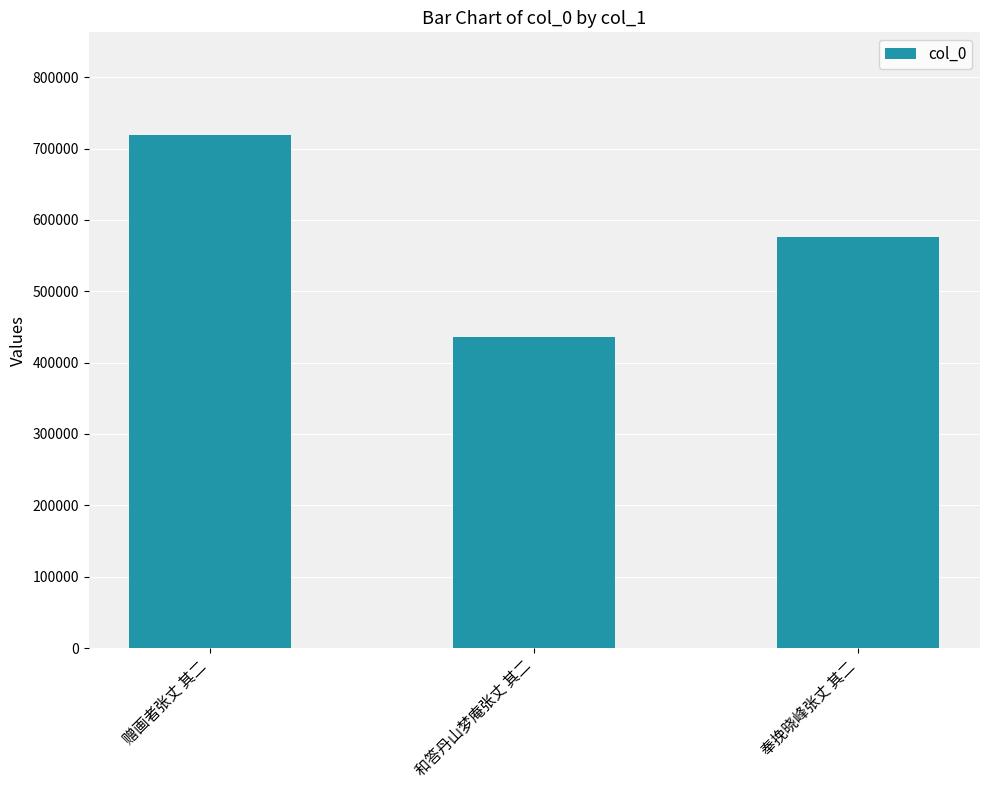

What is the greatest value displayed?

719152